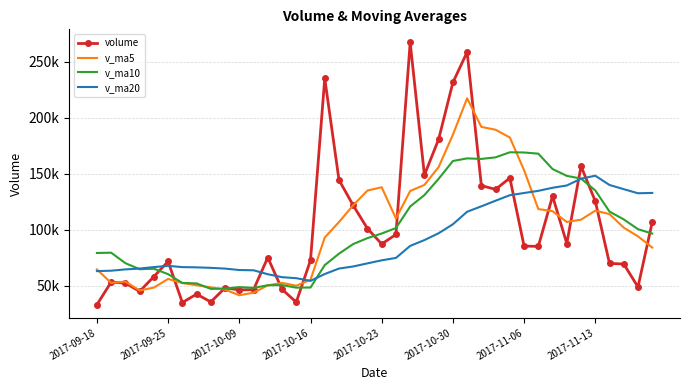

What is the difference between the maximum and minimum values in the v_ma10 series?

121868.6